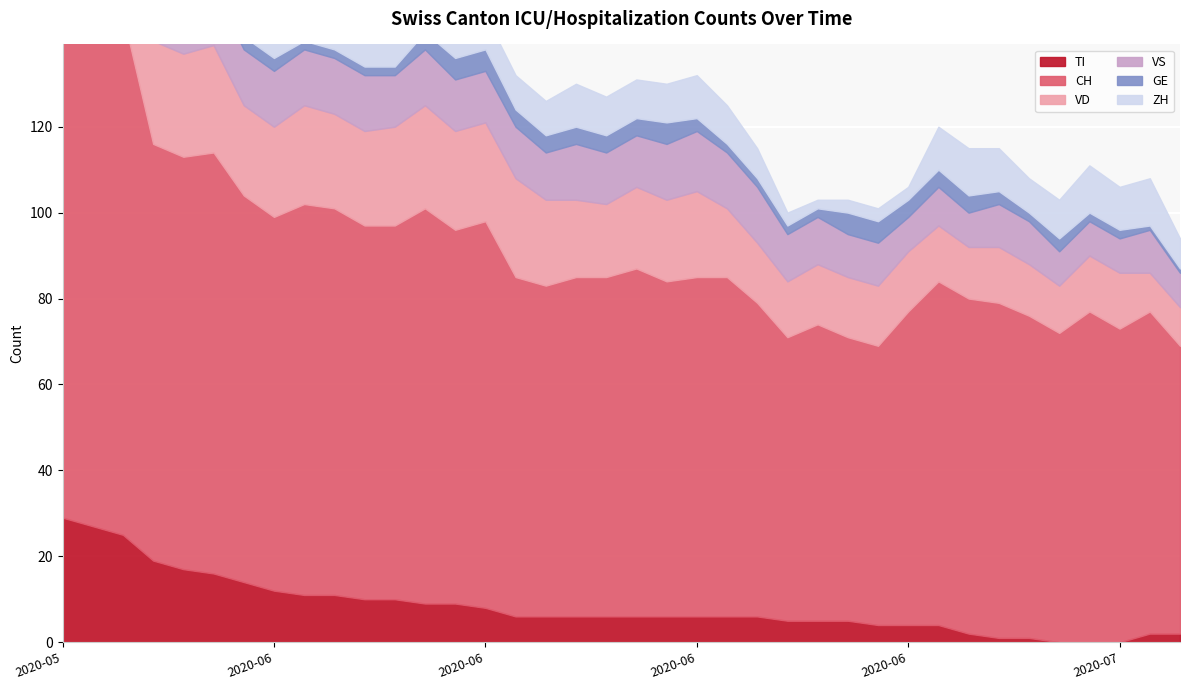

What is the difference between the maximum and minimum values in the TI series?

29